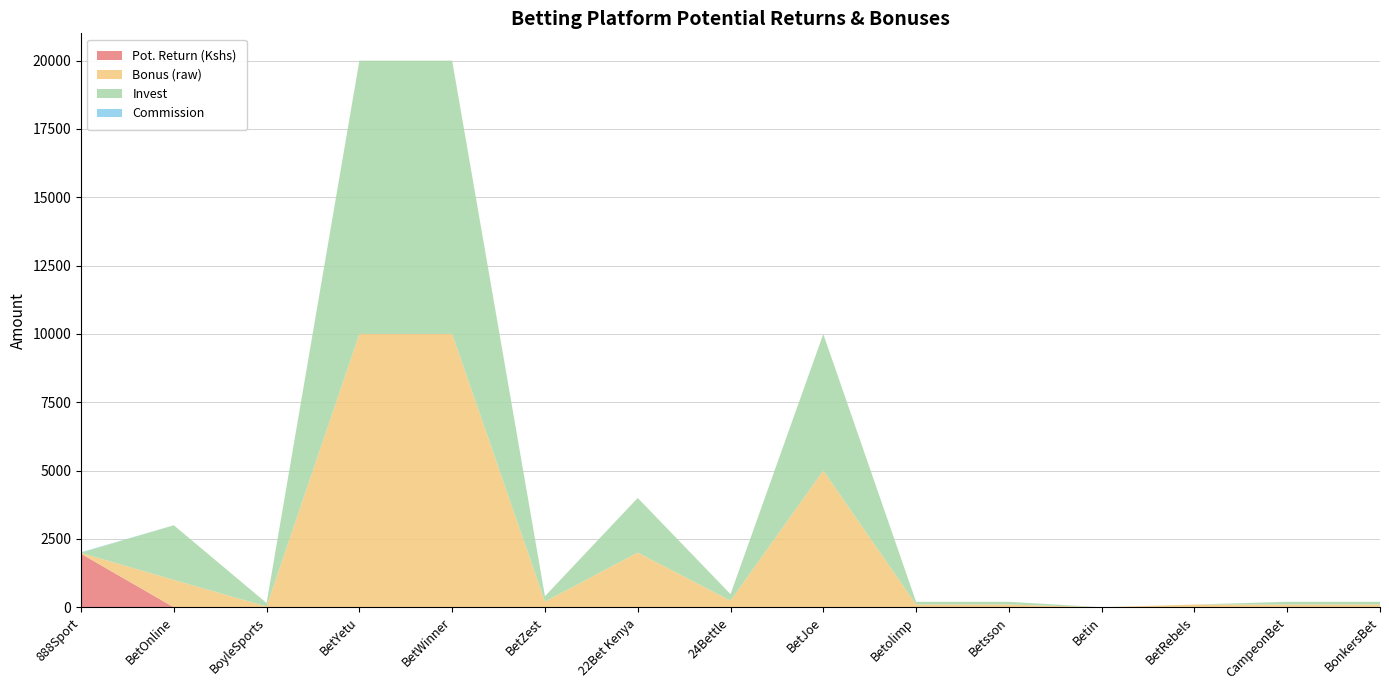

What are all the series names shown in the legend?

Pot. Return (Kshs), Bonus (raw), Invest, Commission